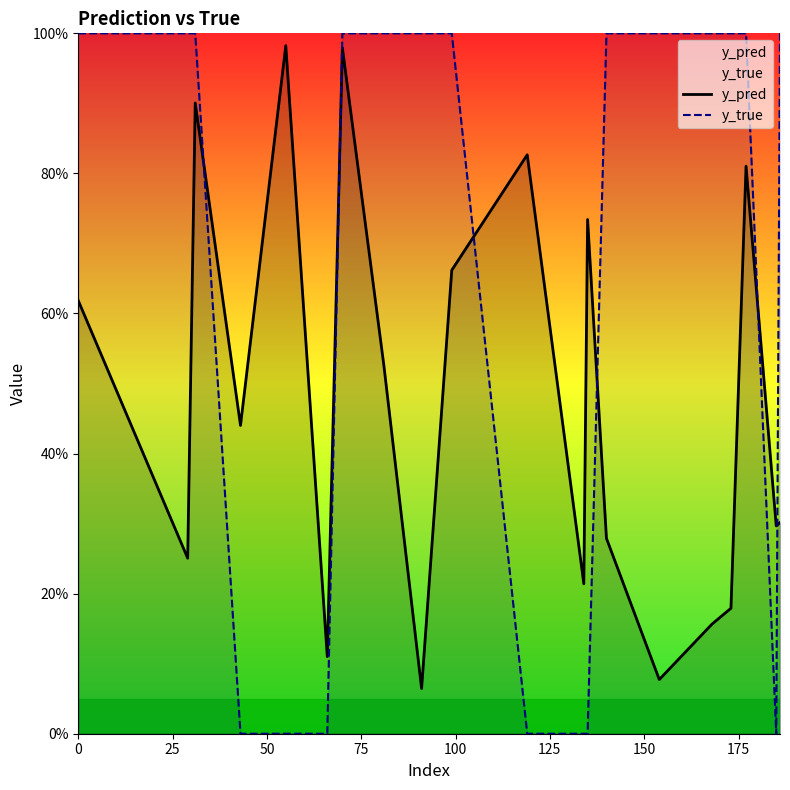

How many interior local peaks does the y_pred series have?

6